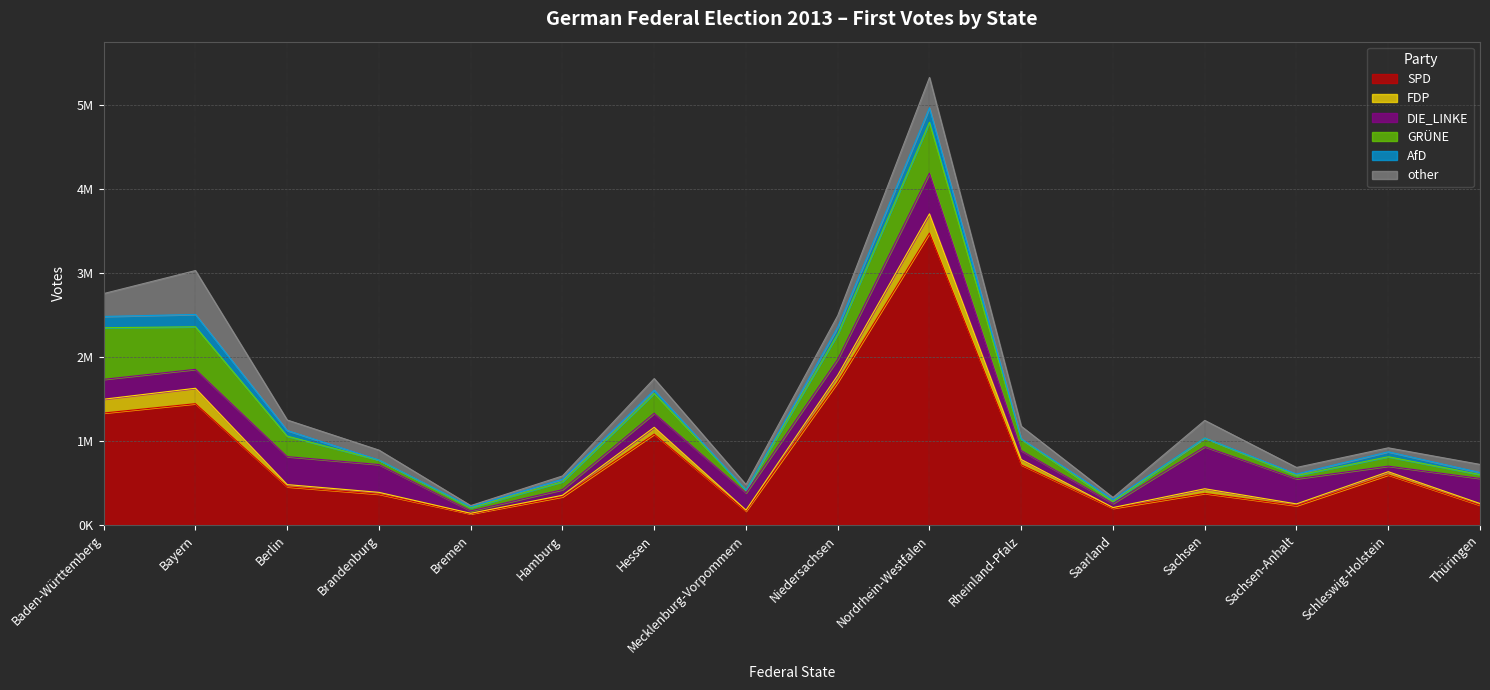

What is the value of the GRÜNE point at the 3rd from the left?

243259